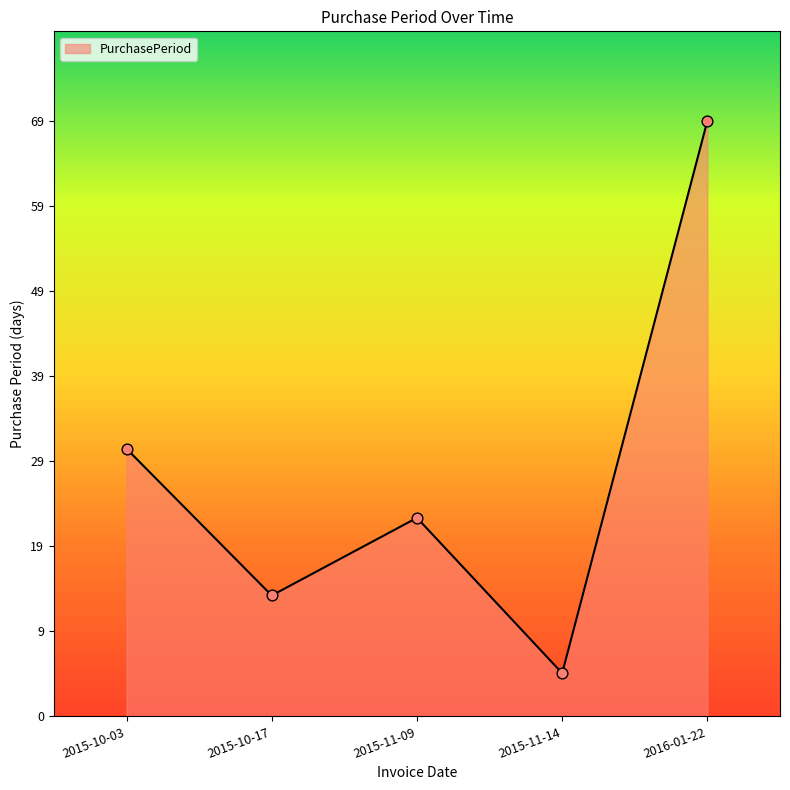

Between 2015-11-14 and 2015-11-09, which is larger?

2015-11-09